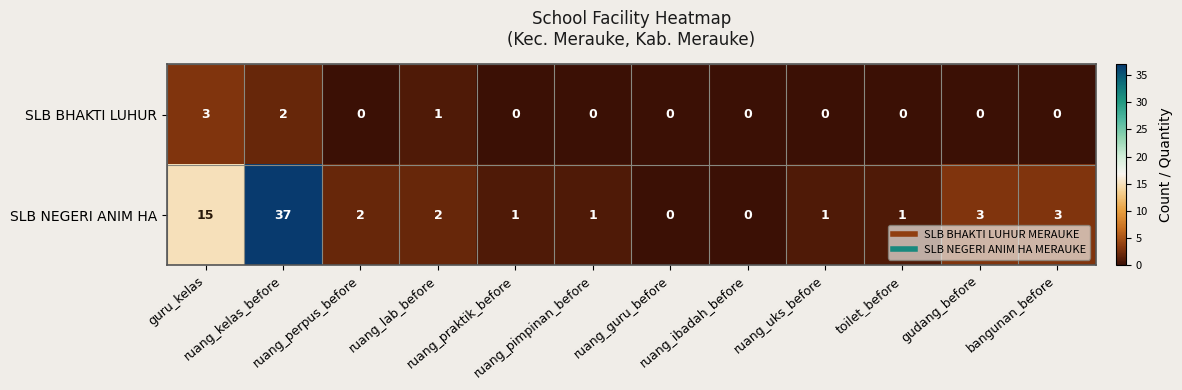

Count the SLB BHAKTI LUHUR values in the range 0 to 1.

10